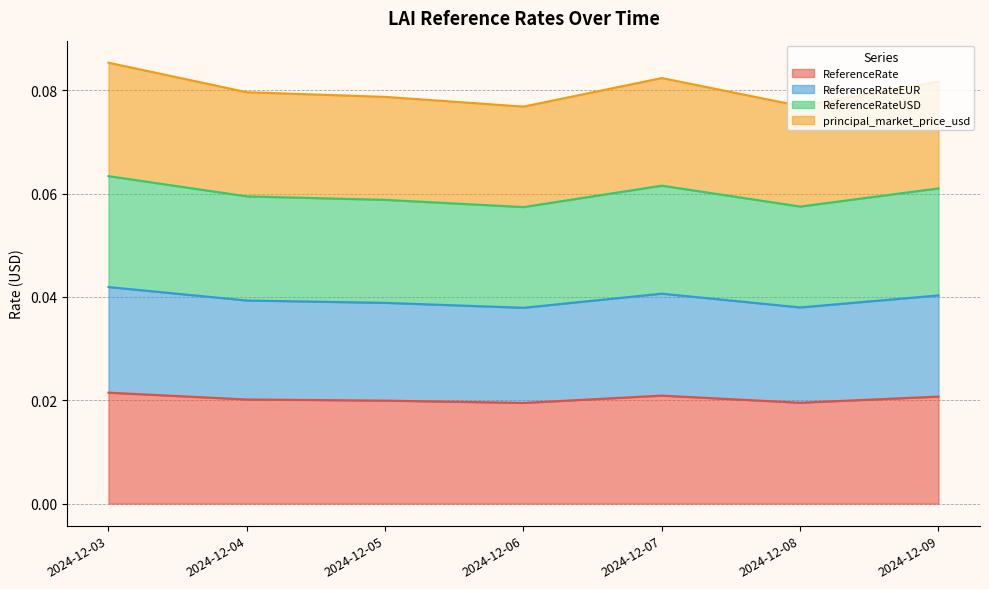

Does the chart display data point markers on the line(s)?

No